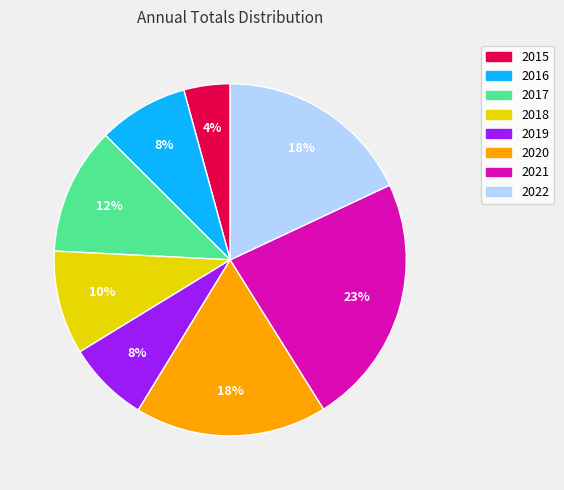

Count the number of slices in the pie.

8